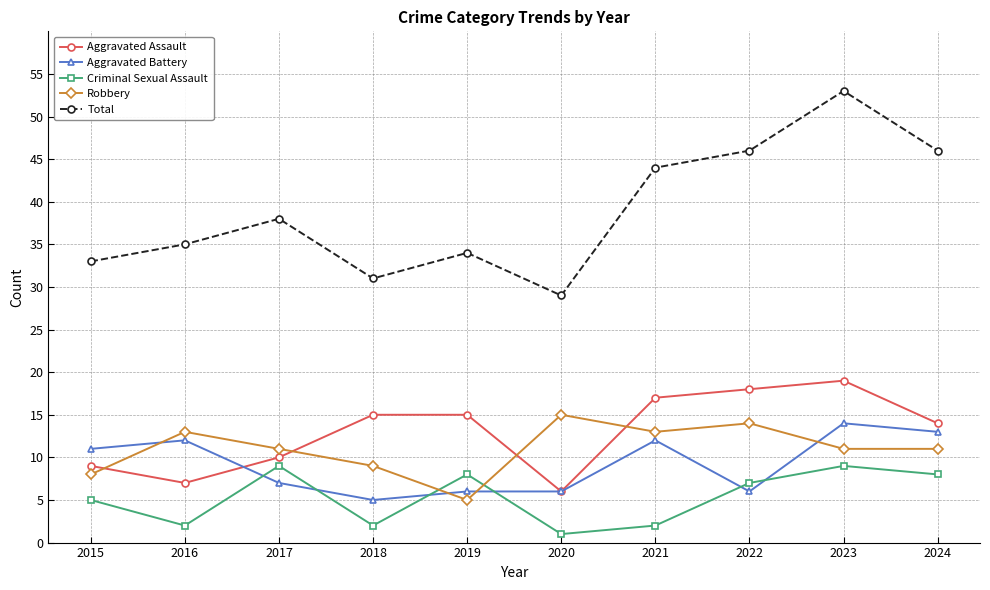

True or false: Total has more than 2 interior local peaks.

True